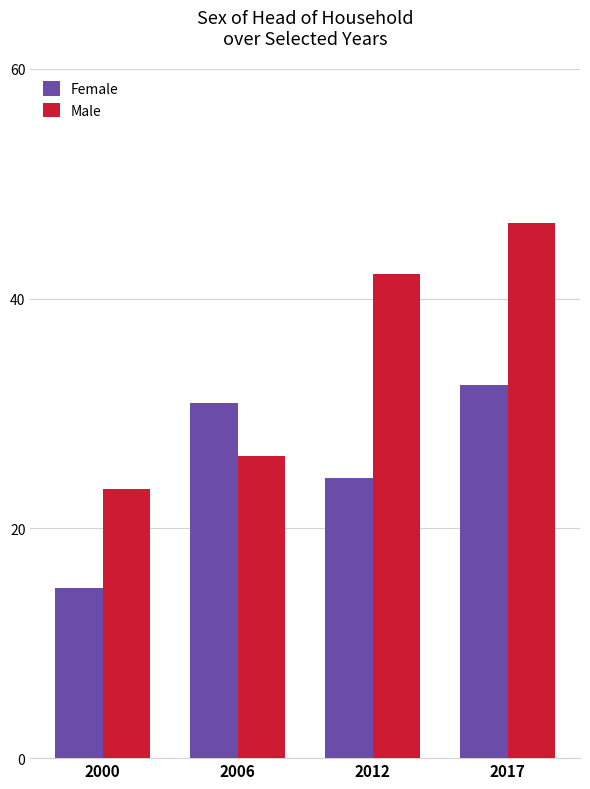

What is the difference between the highest and lowest values at 2006?

4.6